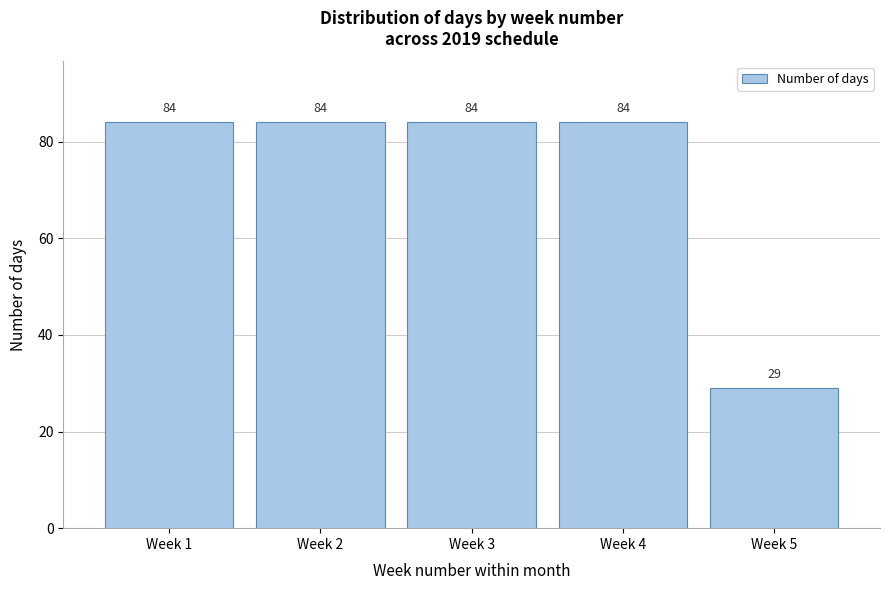

Reading right to left, transcribe all the data shown in this chart.

29	84	84	84	84